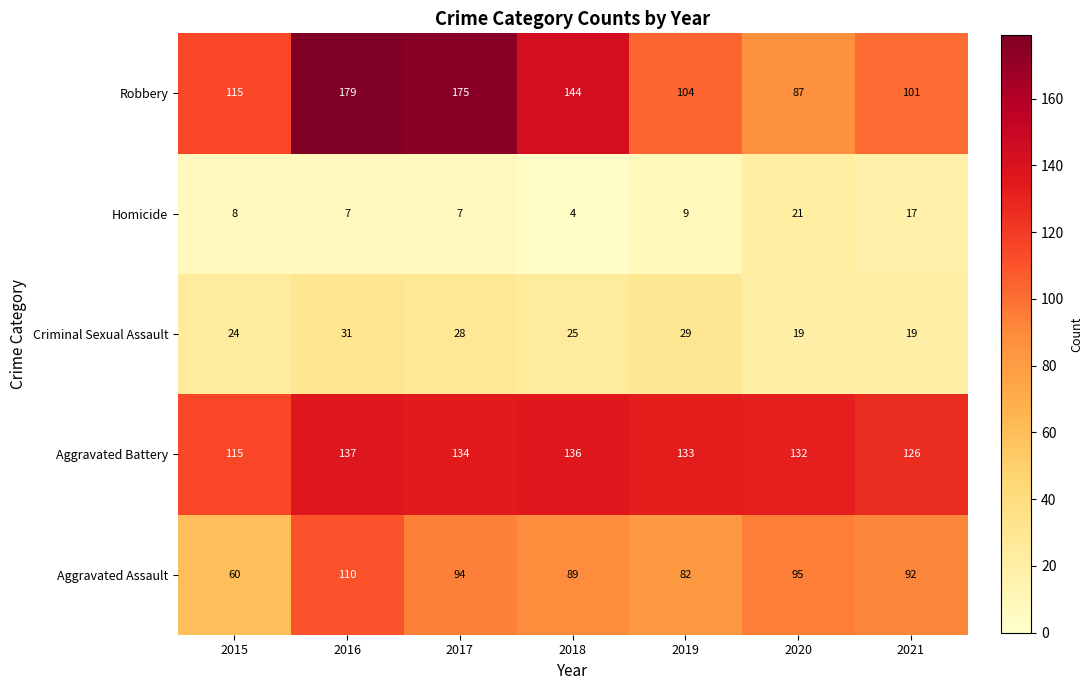

Where is Criminal Sexual Assault nearest to the value 25?

2018